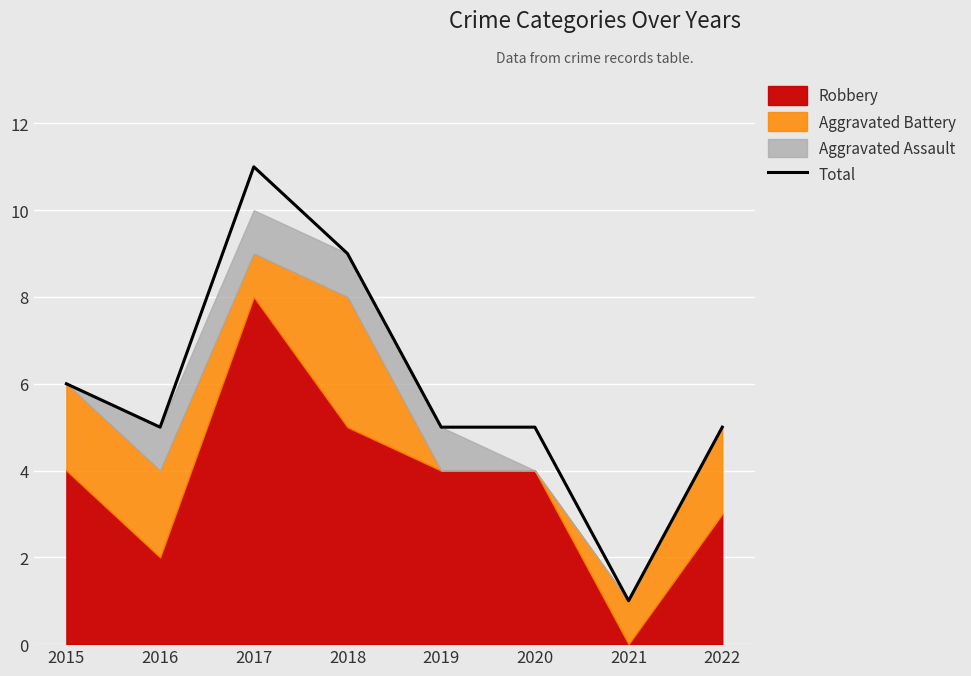

True or false: there are more than 2 points higher than both neighbors.

False